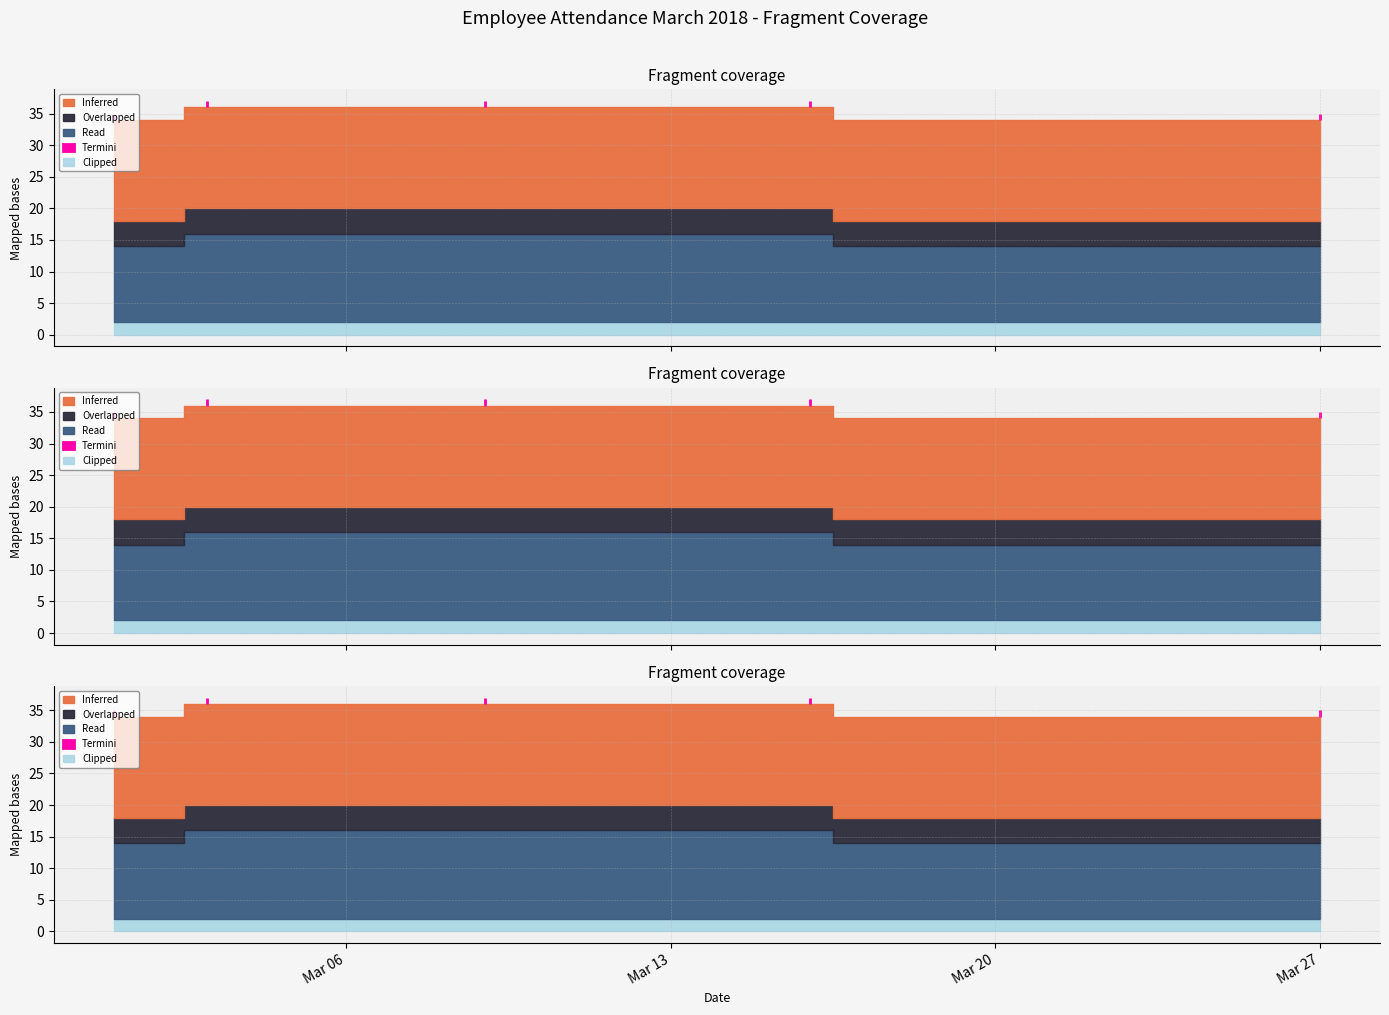

Reading left to right, extract all data points from this chart.

Inferred: 2018-03-01=16	2018-03-02=16	2018-03-03=16	2018-03-04=16	2018-03-05=16	2018-03-06=16	2018-03-07=16	2018-03-08=16	2018-03-09=16	2018-03-10=16	2018-03-11=16	2018-03-12=16	2018-03-13=16	2018-03-14=16	2018-03-15=16	2018-03-16=16	2018-03-17=16	2018-03-18=16	2018-03-19=16	2018-03-20=16	2018-03-21=16	2018-03-22=16	2018-03-23=16	2018-03-24=16	2018-03-25=16	2018-03-26=16	2018-03-27=16
Overlapped: 2018-03-01=4	2018-03-02=4	2018-03-03=4	2018-03-04=4	2018-03-05=4	2018-03-06=4	2018-03-07=4	2018-03-08=4	2018-03-09=4	2018-03-10=4	2018-03-11=4	2018-03-12=4	2018-03-13=4	2018-03-14=4	2018-03-15=4	2018-03-16=4	2018-03-17=4	2018-03-18=4	2018-03-19=4	2018-03-20=4	2018-03-21=4	2018-03-22=4	2018-03-23=4	2018-03-24=4	2018-03-25=4	2018-03-26=4	2018-03-27=4
Read: 2018-03-01=12	2018-03-02=12	2018-03-03=14	2018-03-04=14	2018-03-05=14	2018-03-06=14	2018-03-07=14	2018-03-08=14	2018-03-09=14	2018-03-10=14	2018-03-11=14	2018-03-12=14	2018-03-13=14	2018-03-14=14	2018-03-15=14	2018-03-16=14	2018-03-17=12	2018-03-18=12	2018-03-19=12	2018-03-20=12	2018-03-21=12	2018-03-22=12	2018-03-23=12	2018-03-24=12	2018-03-25=12	2018-03-26=12	2018-03-27=12
Termini: 2018-03-01=1	2018-03-02=0	2018-03-03=1	2018-03-04=0	2018-03-05=0	2018-03-06=0	2018-03-07=0	2018-03-08=0	2018-03-09=1	2018-03-10=0	2018-03-11=0	2018-03-12=0	2018-03-13=0	2018-03-14=0	2018-03-15=0	2018-03-16=1	2018-03-17=0	2018-03-18=0	2018-03-19=0	2018-03-20=0	2018-03-21=0	2018-03-22=0	2018-03-23=0	2018-03-24=0	2018-03-25=0	2018-03-26=0	2018-03-27=1
Clipped: 2018-03-01=2	2018-03-02=2	2018-03-03=2	2018-03-04=2	2018-03-05=2	2018-03-06=2	2018-03-07=2	2018-03-08=2	2018-03-09=2	2018-03-10=2	2018-03-11=2	2018-03-12=2	2018-03-13=2	2018-03-14=2	2018-03-15=2	2018-03-16=2	2018-03-17=2	2018-03-18=2	2018-03-19=2	2018-03-20=2	2018-03-21=2	2018-03-22=2	2018-03-23=2	2018-03-24=2	2018-03-25=2	2018-03-26=2	2018-03-27=2